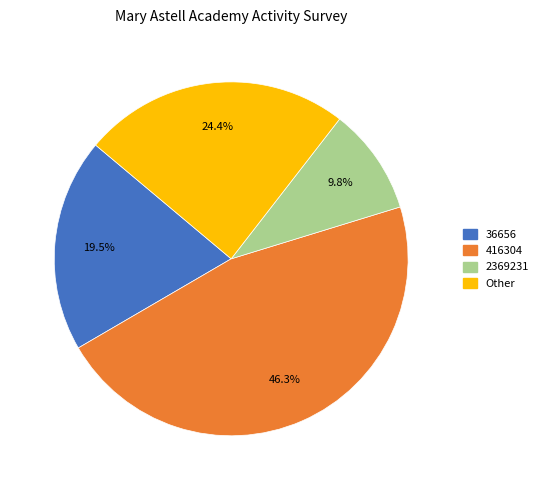

How many slices are in this pie chart?

4